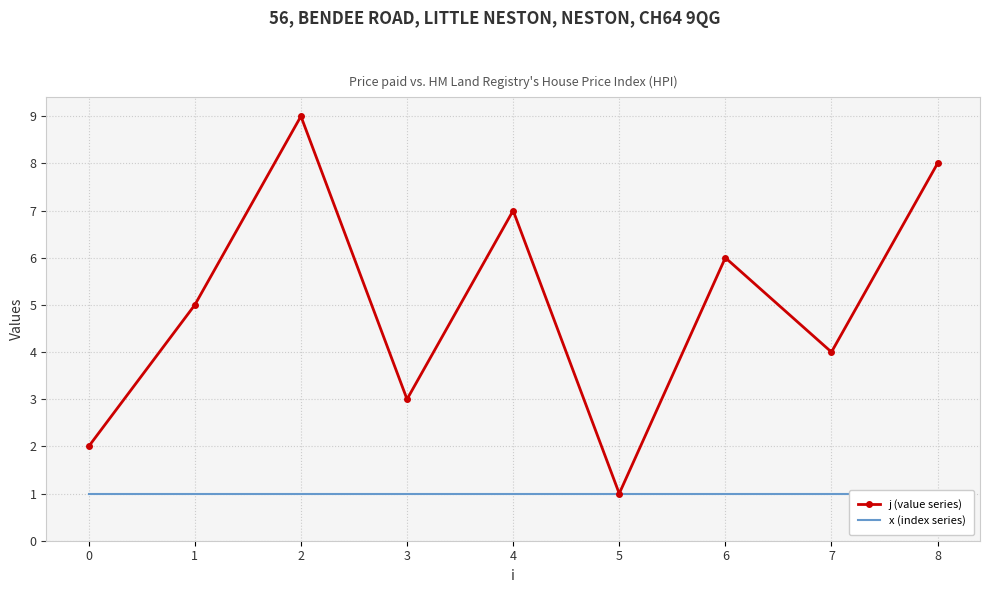

At which label is j (value series) closest to 5?

1